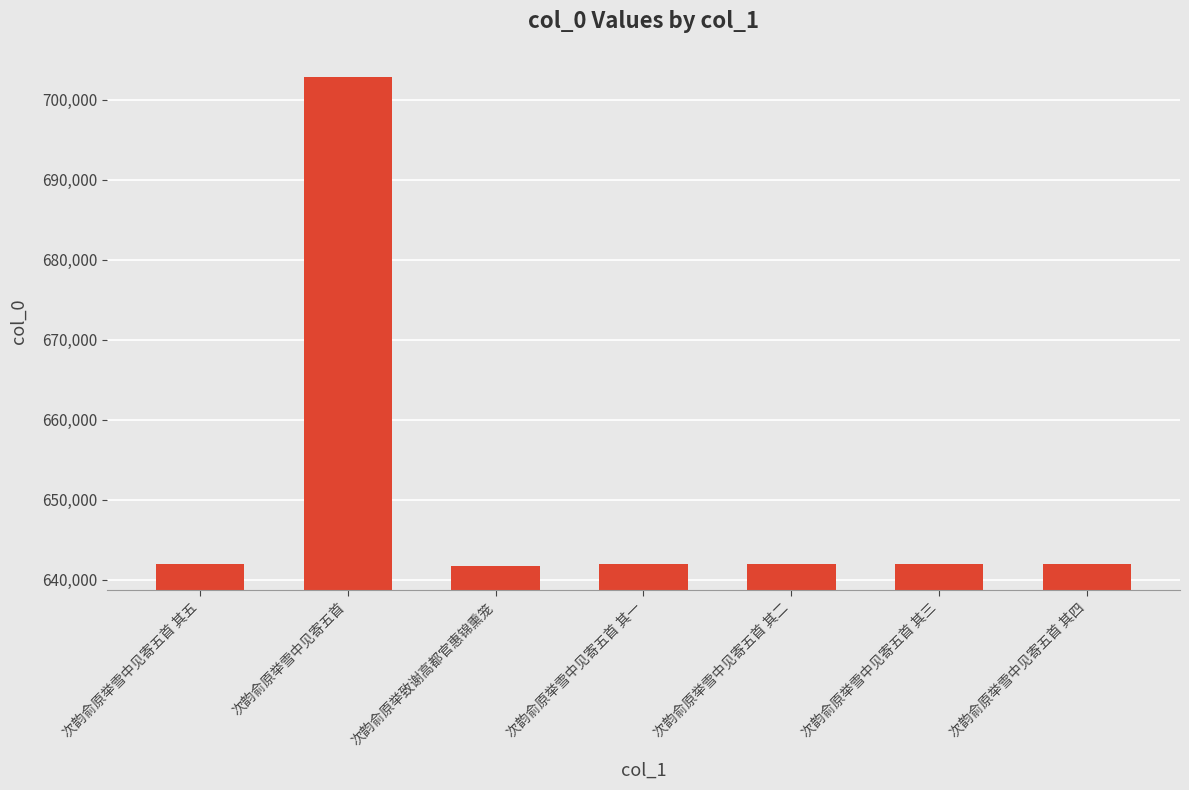

Approximately how many times larger is the value at 次韵俞原举致谢高都官惠锦熏笼 compared to 次韵俞原举雪中见寄五首 其四?

1.0